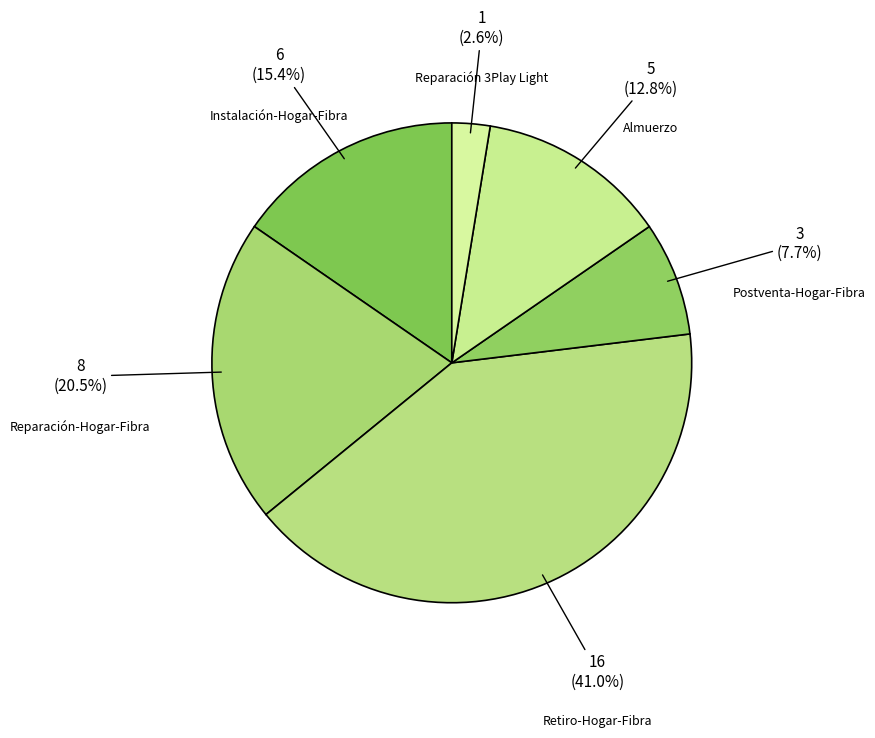

How many slices are in this pie chart?

6